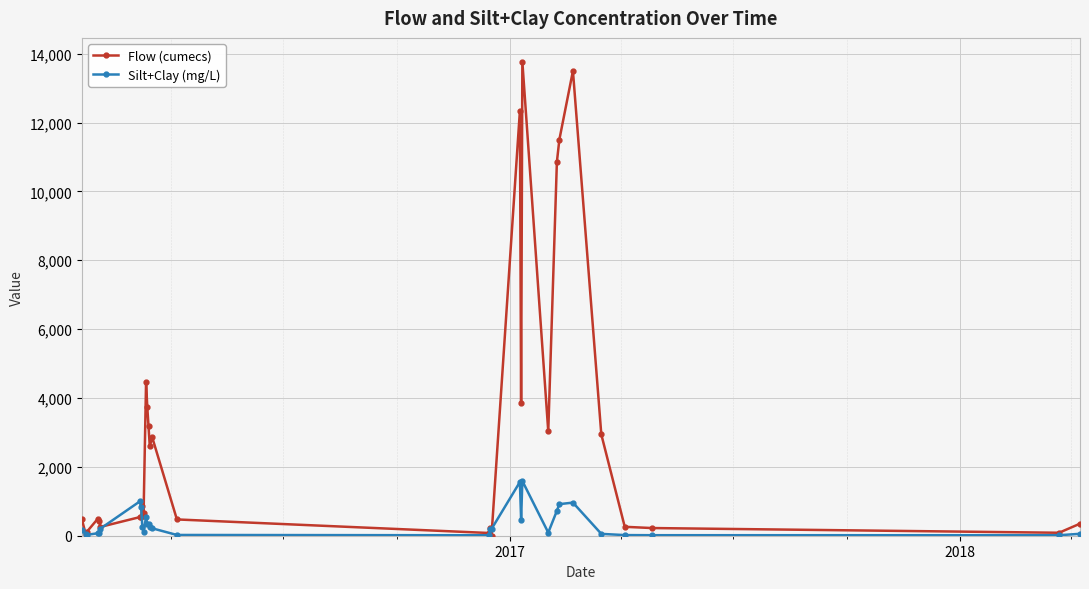

What is the sum of all Silt+Clay (mg/L) values?

11352.5